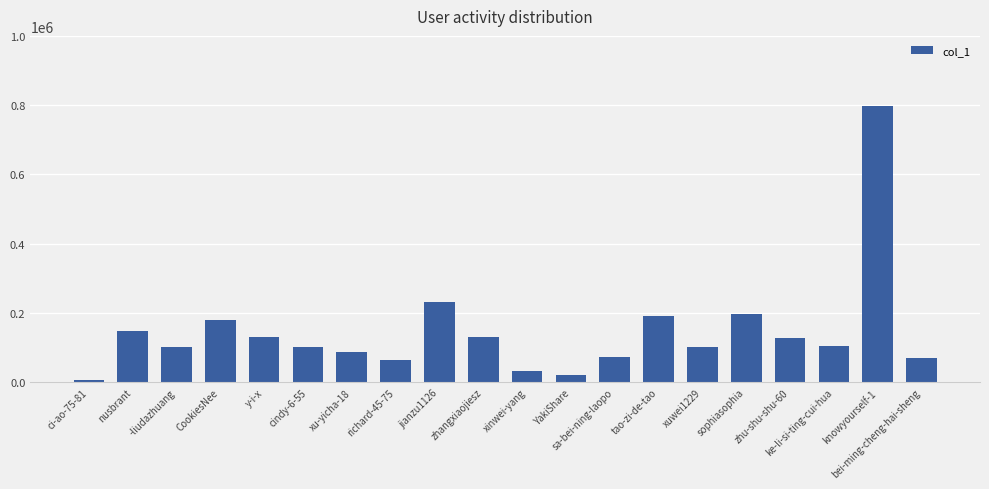

What is the sum of the values at xinwei-yang and sa-bei-ning-laopo?

105644